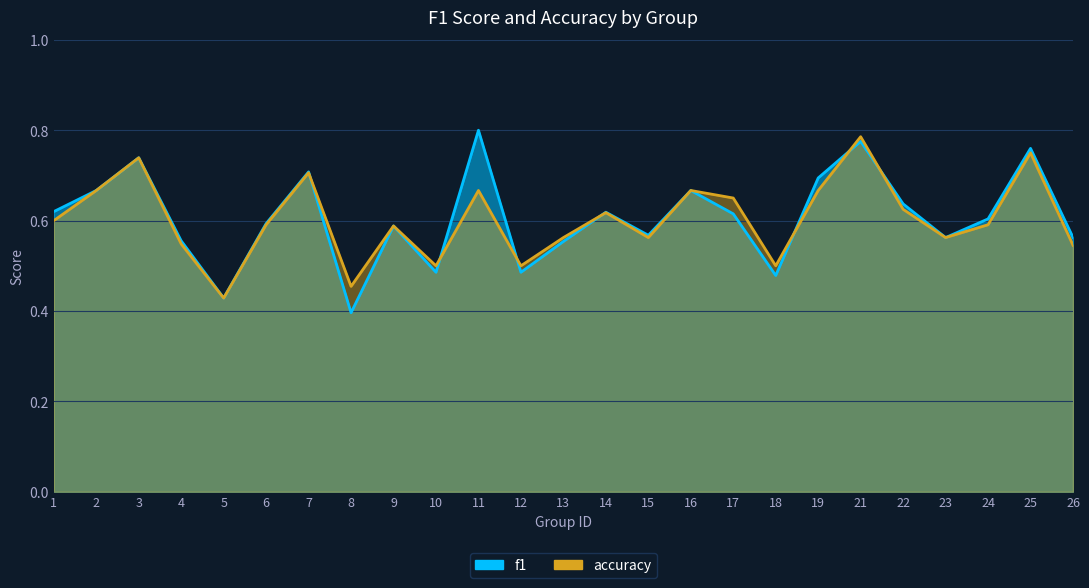

Does the chart display data point markers on the line(s)?

No